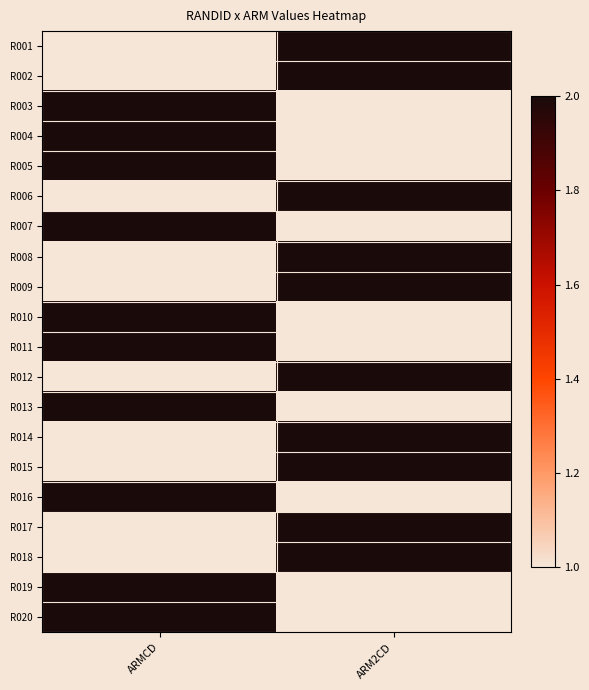

At which category is the sum across all series the highest?

ARMCD